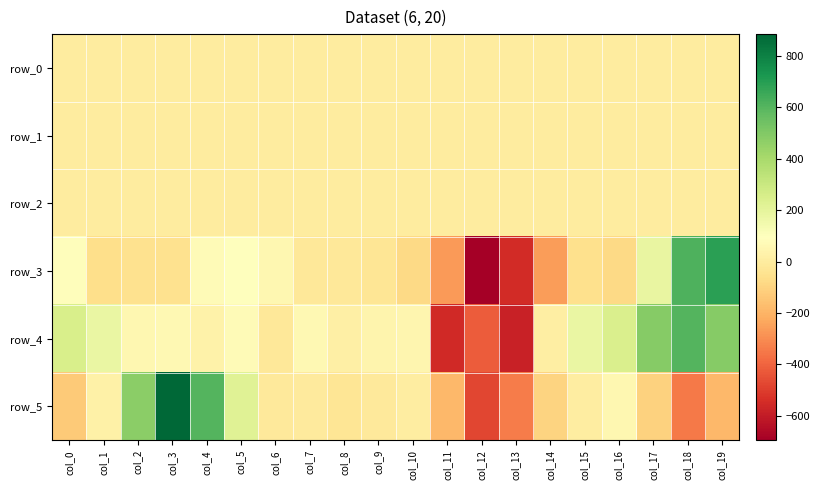

Reading left to right, what are all the values shown in this chart?

row_0: -0.1	-0.3	-0.5	-0.1	0.3	0.3	0.2	0.1	-0.0	-0.0	-0.0	0.1	0.3	-0.1	0.2	0.1	0.3	0.5	0.2	0.0
row_1: 0.1	-0.0	-0.1	-0.1	0.0	0.1	0.2	0.1	0.1	0.1	0.1	0.0	-0.1	-0.3	-0.4	-0.4	-0.3	-0.3	-0.4	-0.2
row_2: 0.6	0.9	1.0	1.0	1.1	1.0	0.9	0.9	1.0	1.0	0.9	0.6	0.7	1.4	1.3	1.1	1.0	1.3	1.3	0.8
row_3: 87.5	-61.3	-50.6	-50.2	76.0	95.9	53.5	-18.5	-20.6	-33.6	-79.5	-267.8	-694.5	-547.7	-257.1	-56.8	-80.1	184.8	617.7	691.8
row_4: 251.8	175.6	56.2	62.3	30.0	71.9	-18.6	62.3	18.1	41.5	48.8	-555.8	-417.7	-578.2	9.8	179.1	245.8	488.6	601.0	488.0
row_5: -133.1	25.4	470.9	883.9	601.0	222.6	-13.0	-6.9	-28.6	-10.1	6.0	-183.0	-476.2	-341.6	-100.3	3.2	56.3	-104.8	-349.0	-186.0